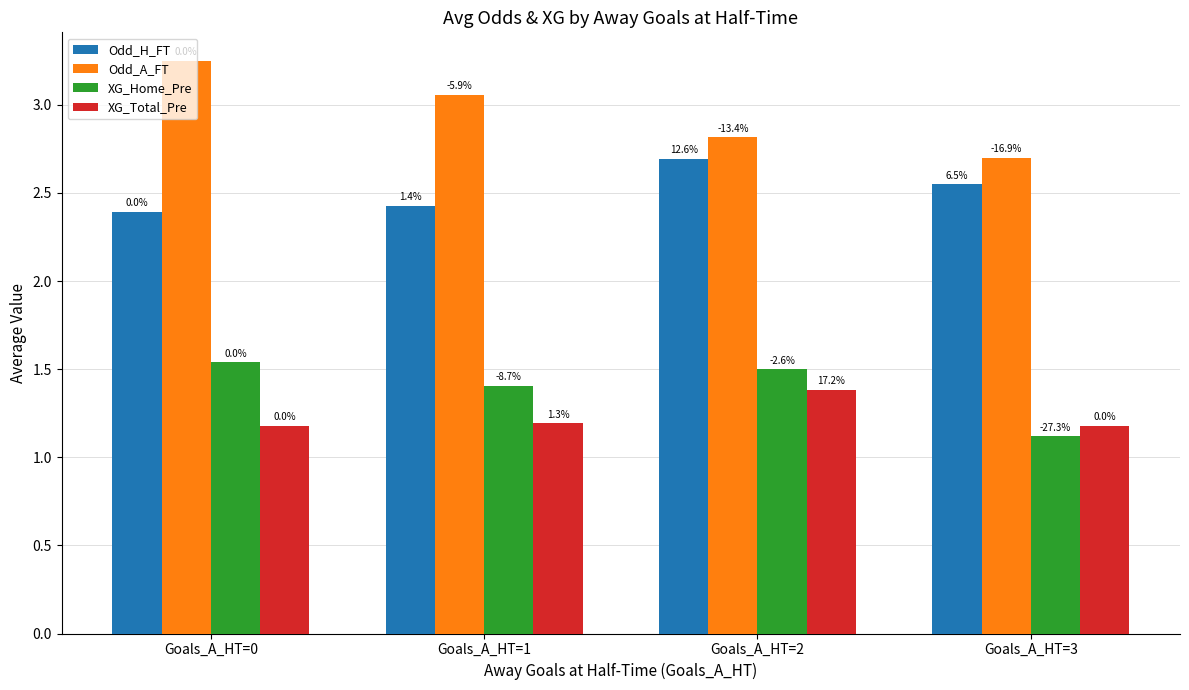

What is the value of the Odd_H_FT bar at the 3rd from the left?

2.7